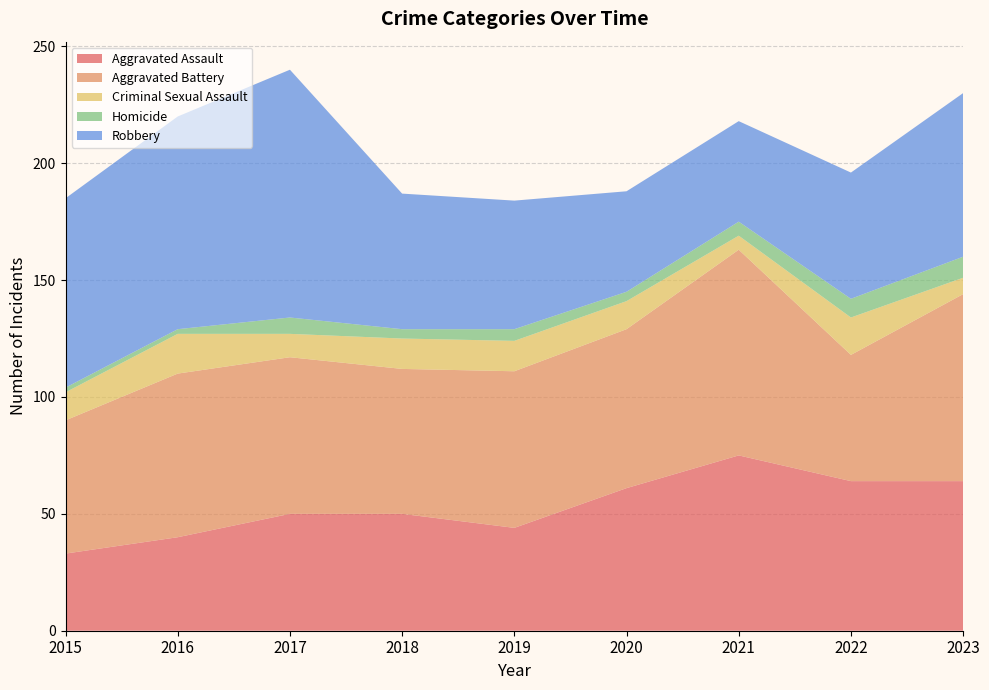

Reading left to right, what are all the values shown in this chart?

Aggravated Assault: 33	40	50	50	44	61	75	64	64
Aggravated Battery: 57	70	67	62	67	68	88	54	80
Criminal Sexual Assault: 12	17	10	13	13	12	6	16	7
Homicide: 2	2	7	4	5	4	6	8	9
Robbery: 81	91	106	58	55	43	43	54	70